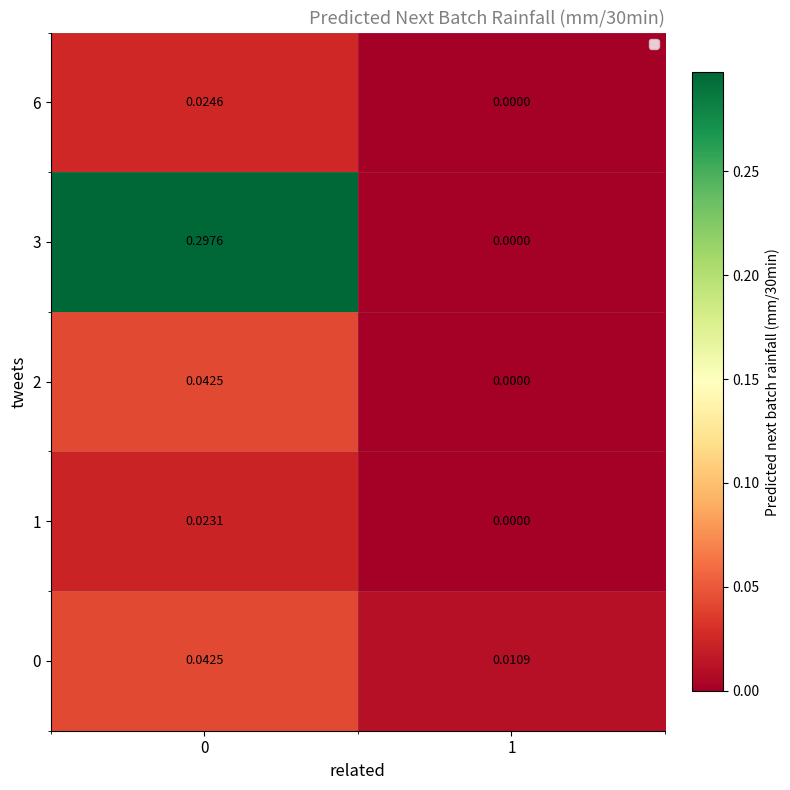

How many data points in 6 are above 0?

1